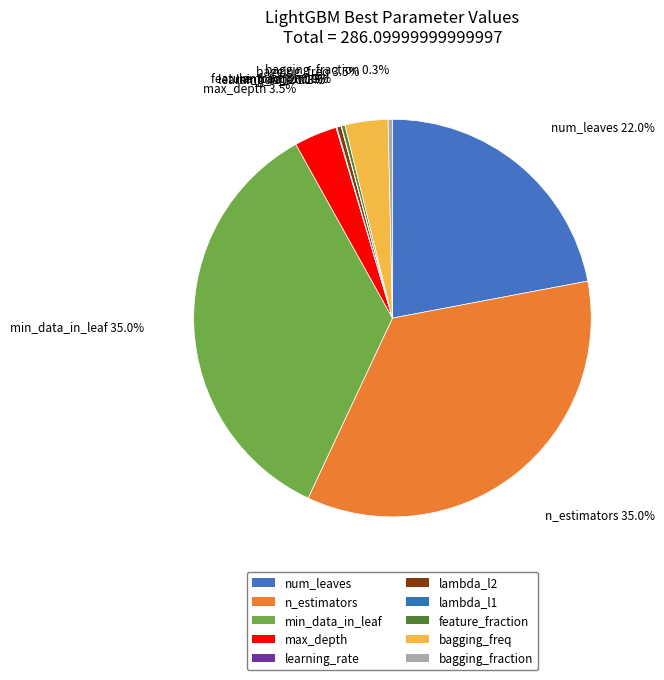

Does num_leaves account for over 50% of the chart?

No